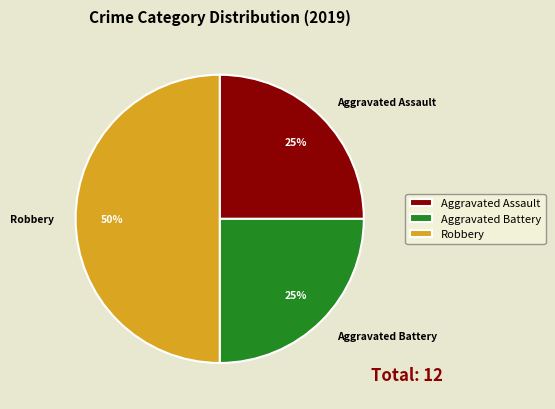

To the nearest percent, what is the combined percentage of Aggravated Assault and Robbery?

75%